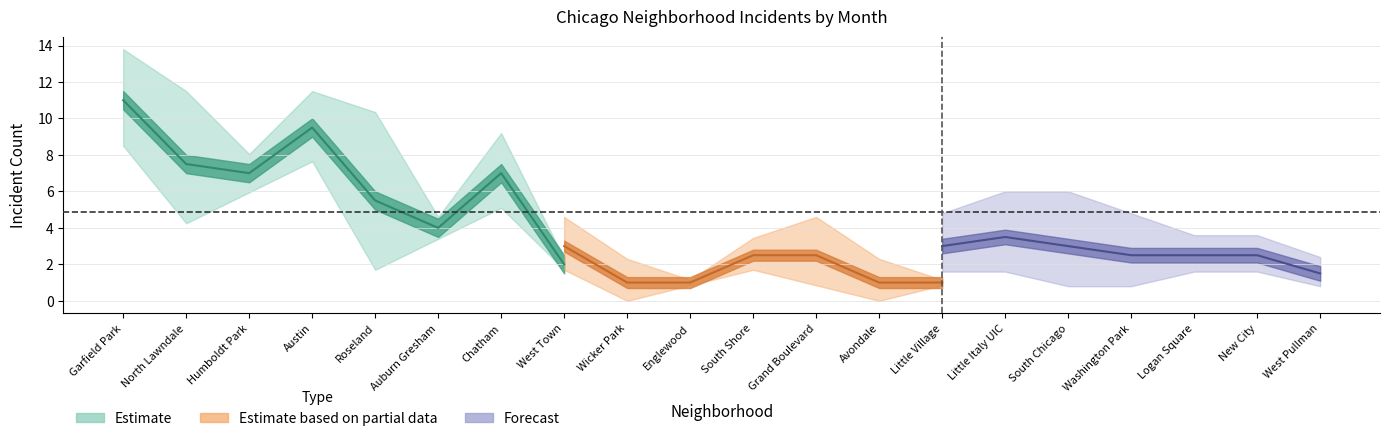

What is the difference between the second highest and minimum values in the January 2021 series?

9